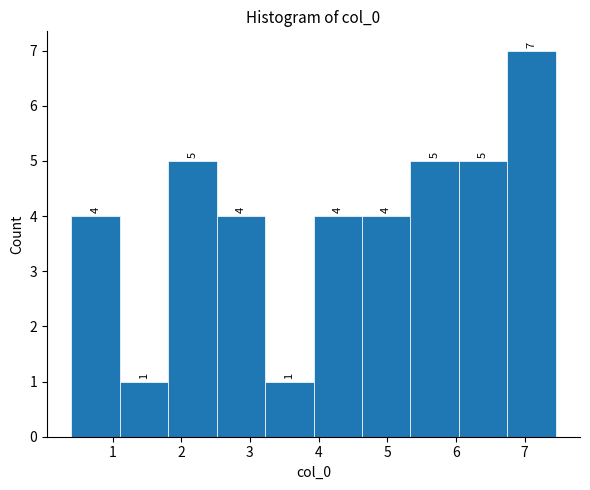

What is the height of the bar covering 3.9 to 4.6 on the x-axis? The bar edges are not printed on the chart, so give them approximately, as read against the axis.

4